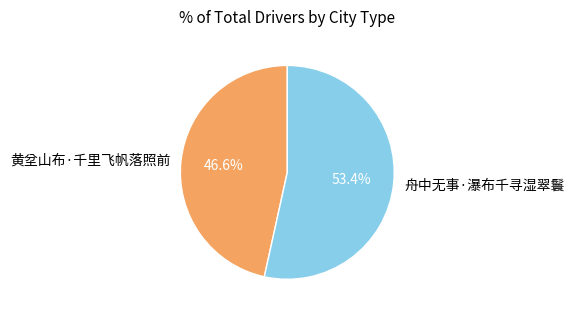

To the nearest percent, what is the difference between the 黄坌山布·千里飞帆落照前 and 舟中无事·瀑布千寻湿翠鬟 slice percentages?

7%